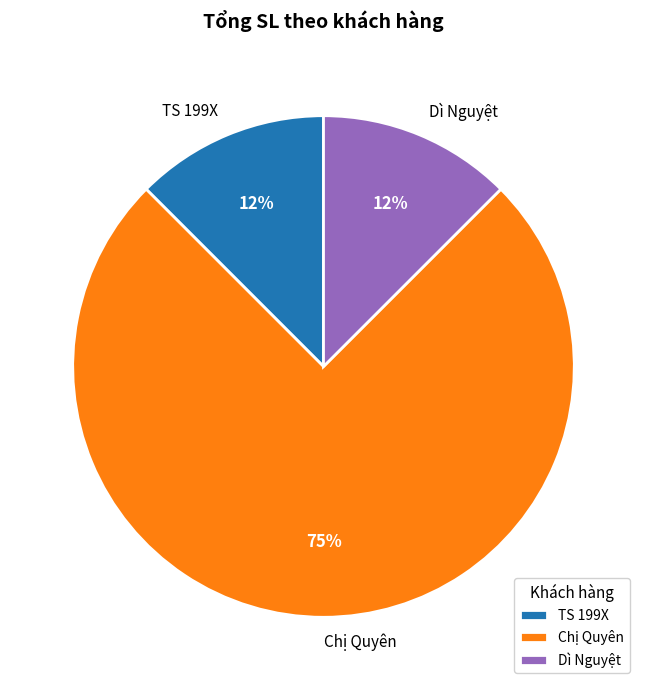

What is the majority slice?

Chị Quyên